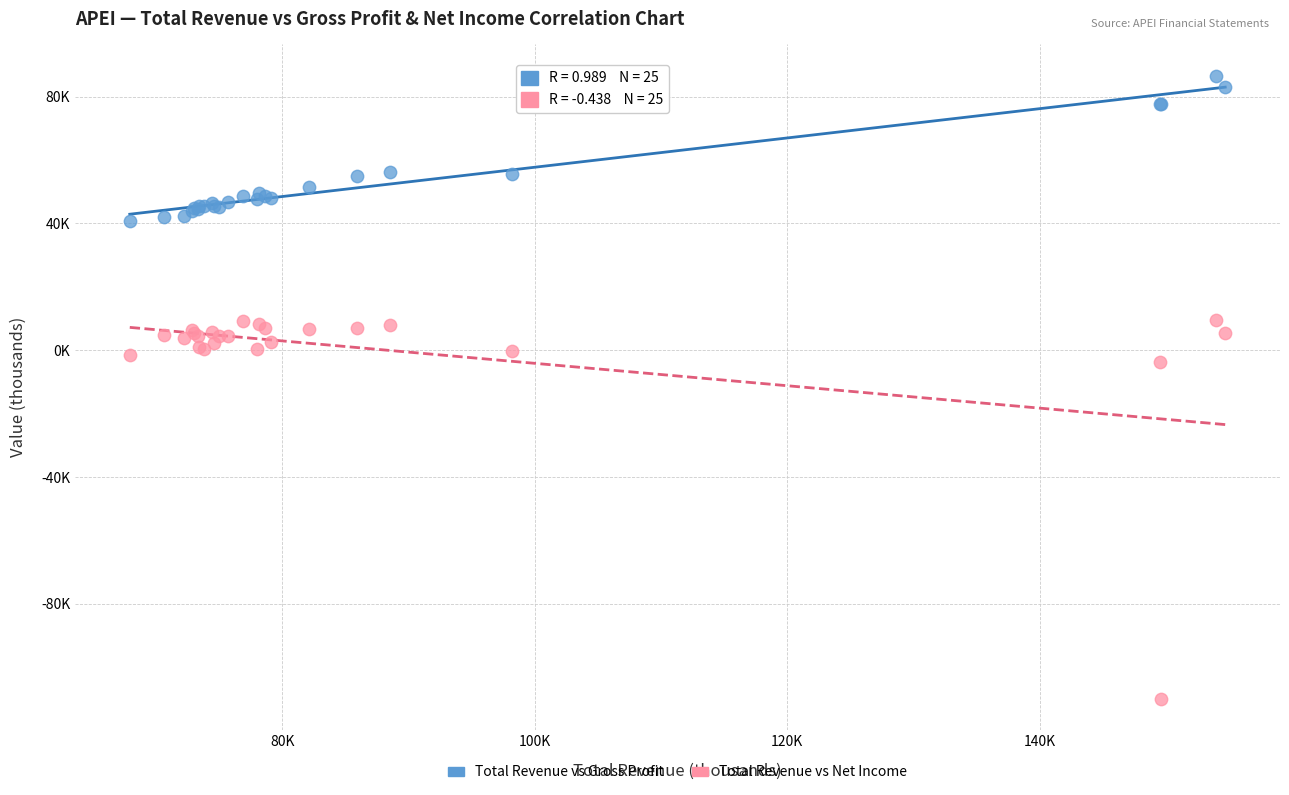

What are all the series names shown in the legend?

Total Revenue vs Gross Profit, Total Revenue vs Net Income